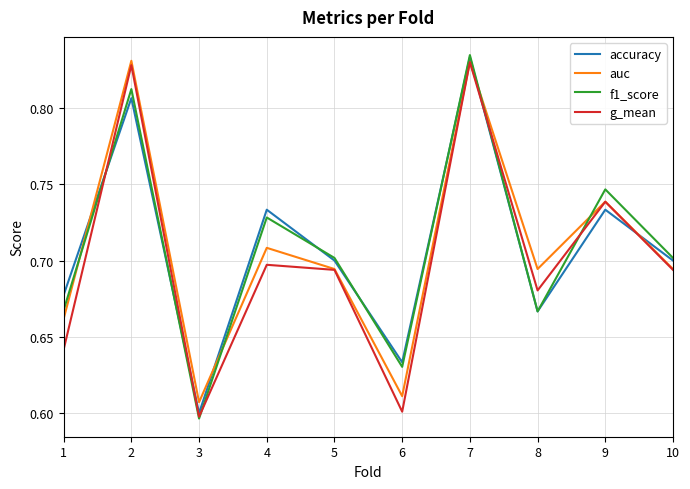

Which series changed the most between 4 and 8?

accuracy